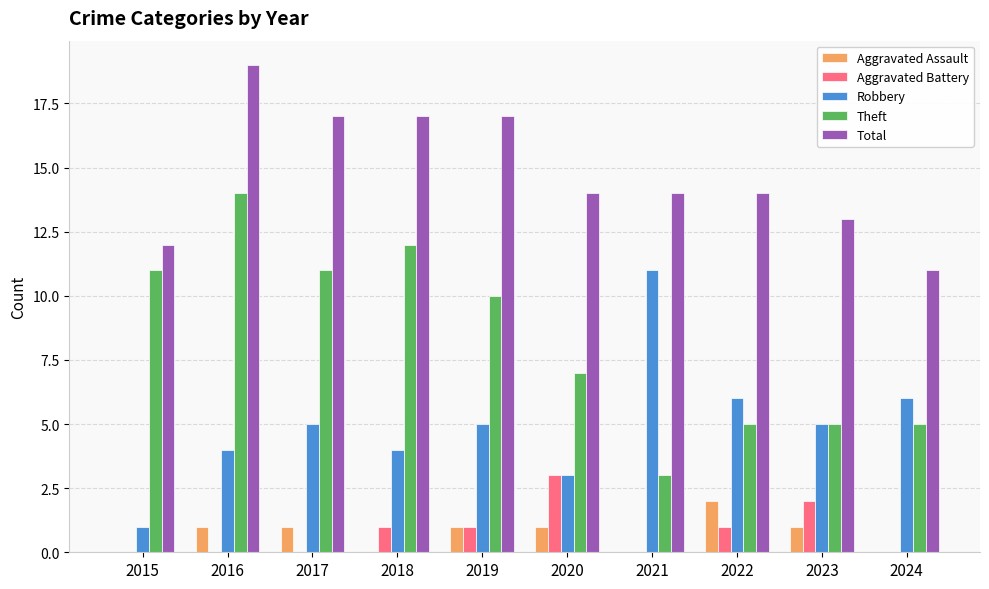

What is the total value across all series at 2018?

34